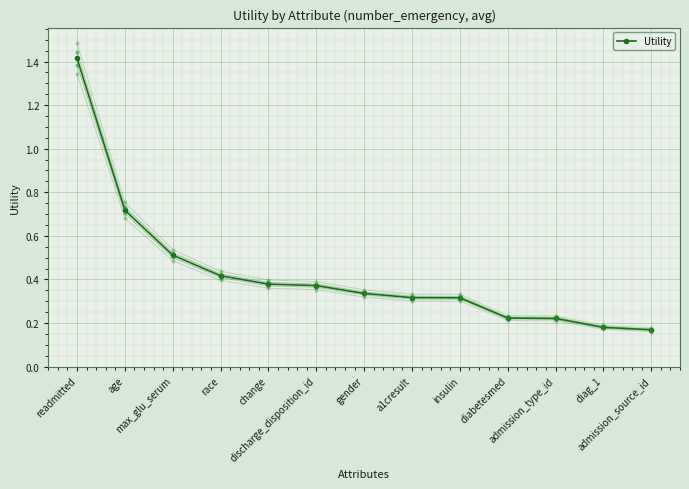

What is the sum of all values?

5.6